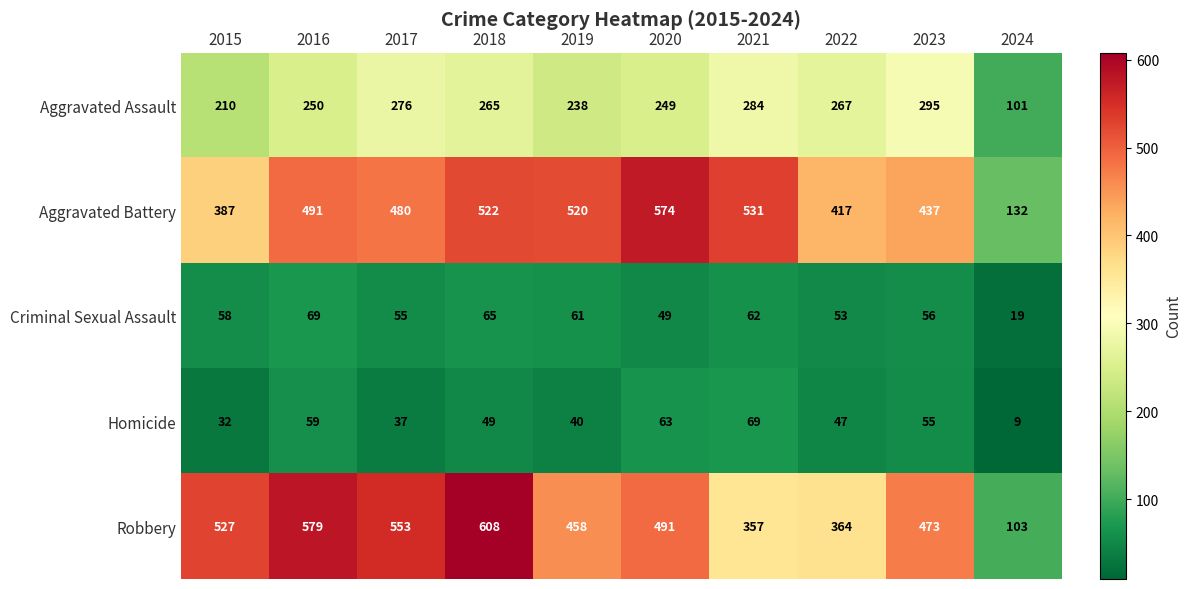

True or false: Homicide has a value of 55 at 2023.

True